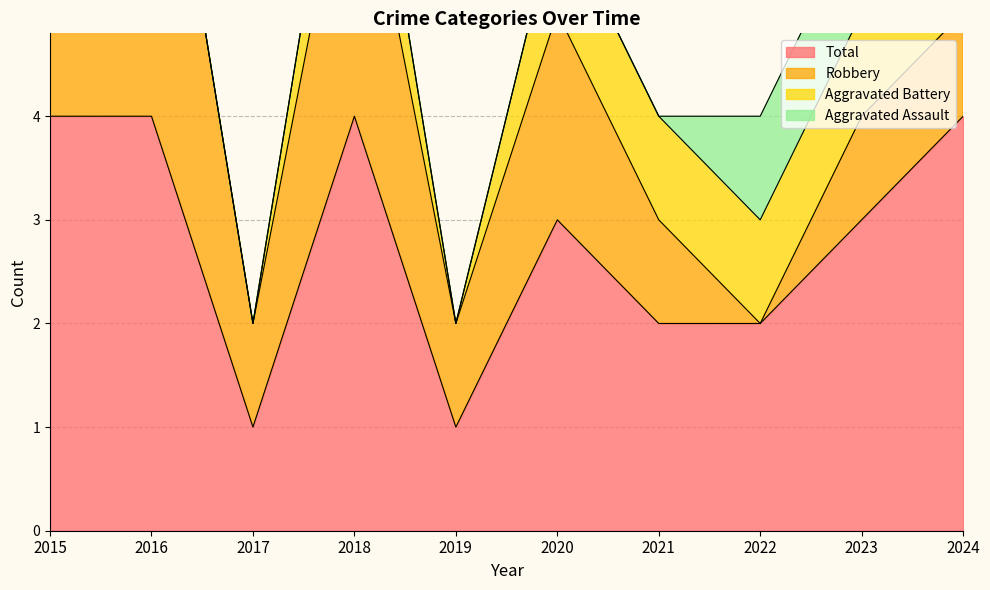

Which series has the largest total across all categories?

Total